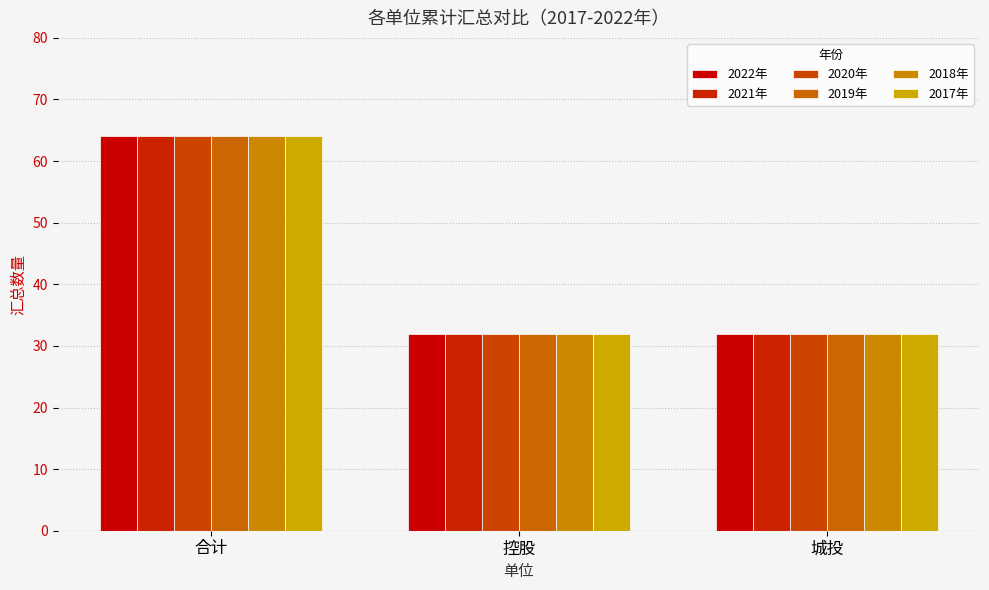

List the series in order of their peak value, lowest first.

2022年, 2021年, 2020年, 2019年, 2018年, 2017年